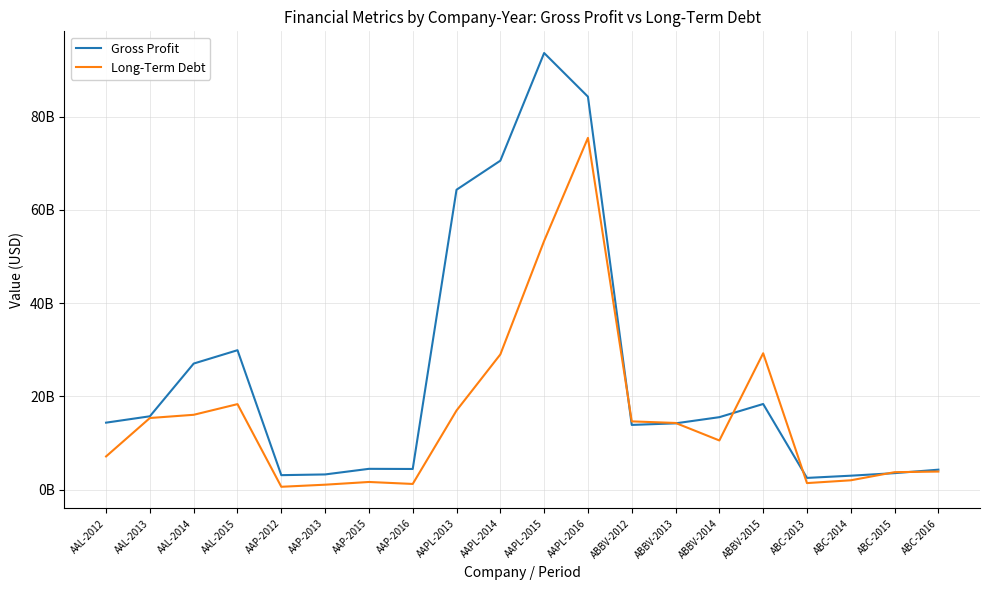

Between AAL-2015 and AAP-2012, which series saw the biggest shift?

Gross Profit